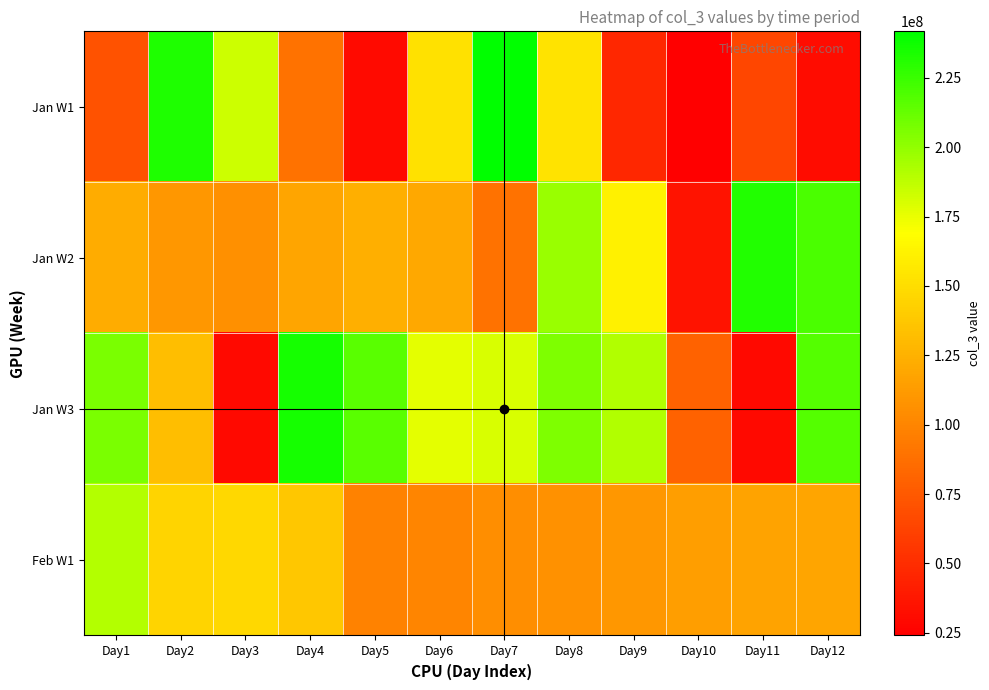

List the series in order of their peak value, highest first.

Jan W1, Jan W3, Jan W2, Feb W1